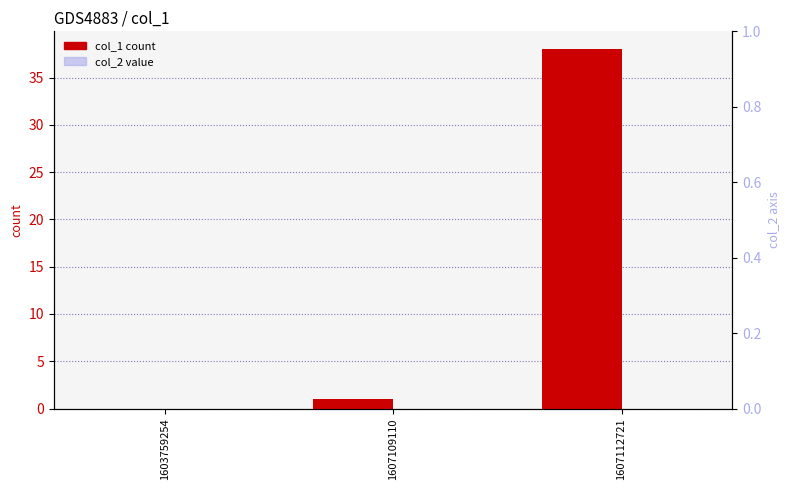

At which label does col_1 first exceed 1?

1607112721